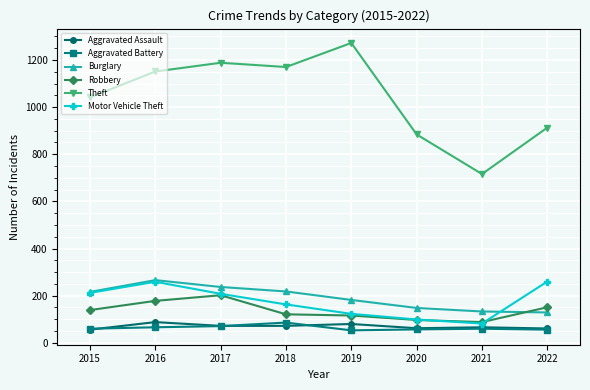

What is the highest value of the Burglary series?

266